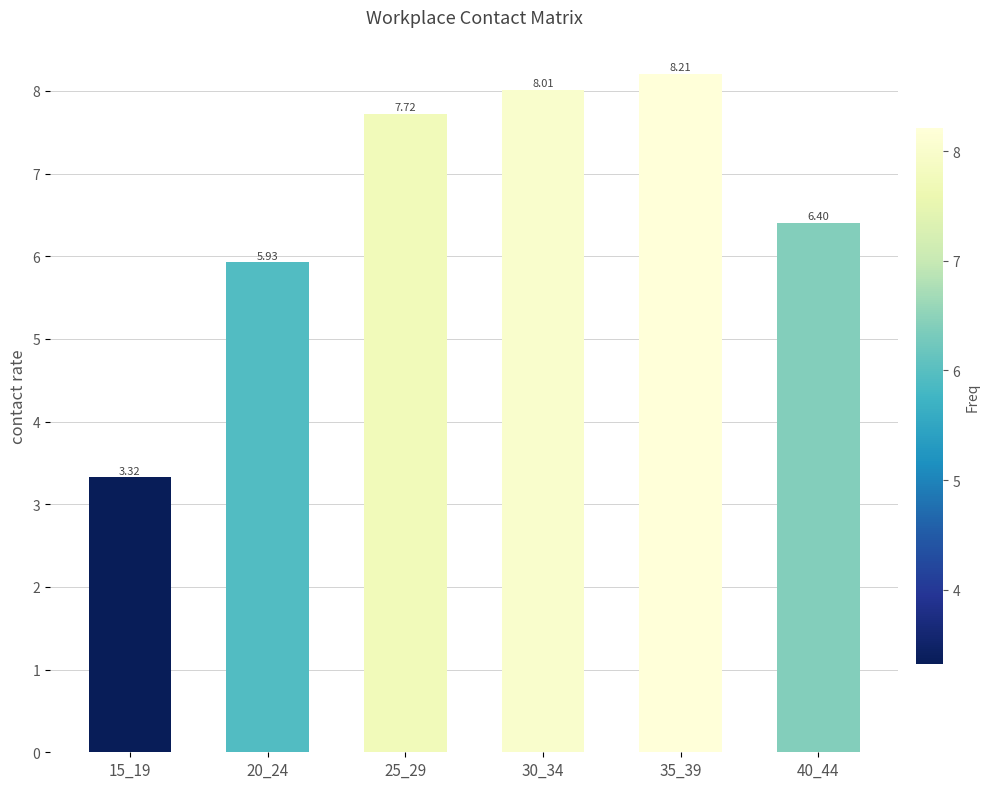

Is it true that the value at 35_39 is 13.8?

False